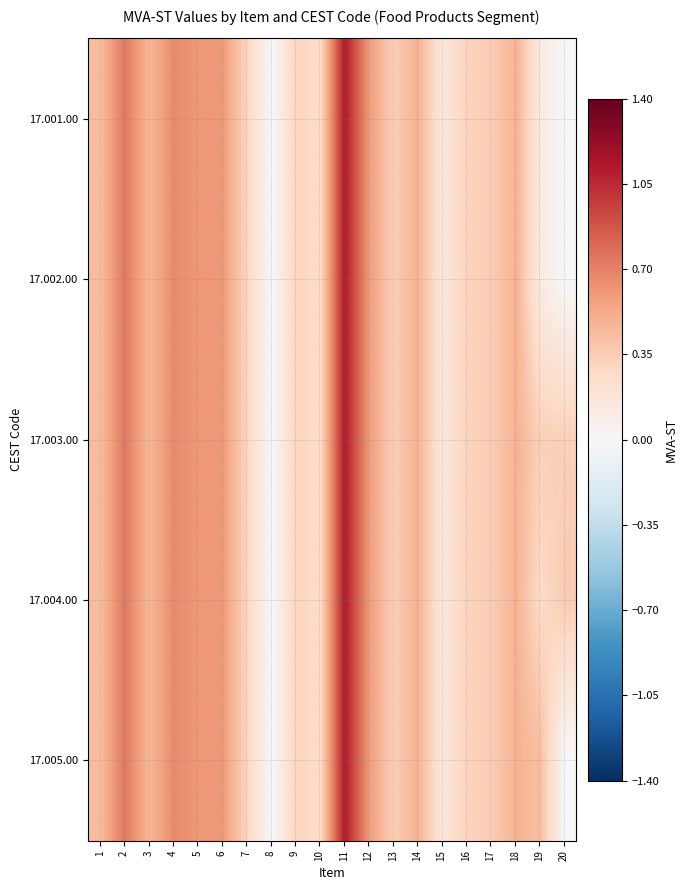

Rank the series at 14 from lowest to highest value.

17.001.00, 17.002.00, 17.003.00, 17.004.00, 17.005.00